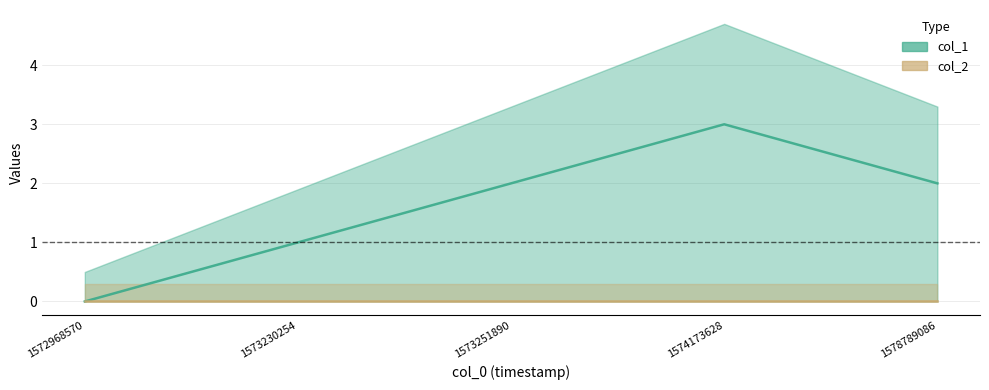

How many points are higher than both their immediate neighbors (excluding endpoints)?

1